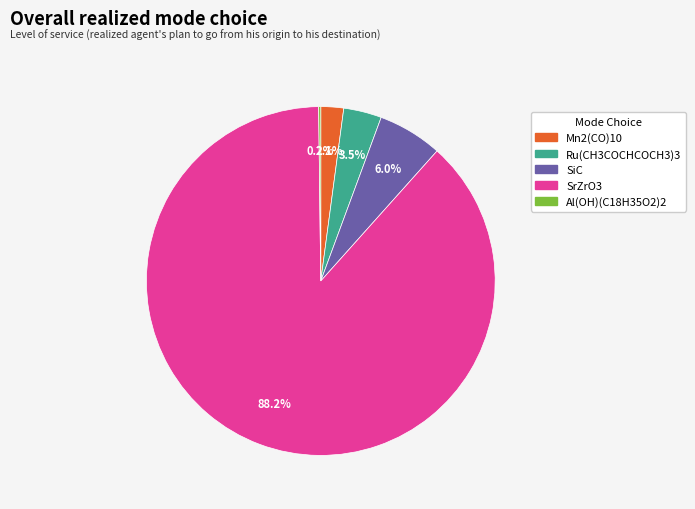

Which slice is the largest?

SrZrO3